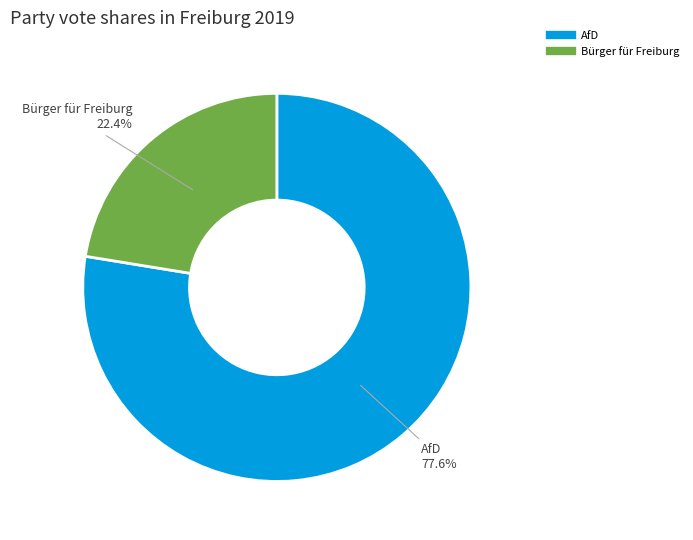

Does any single category account for the majority?

Yes